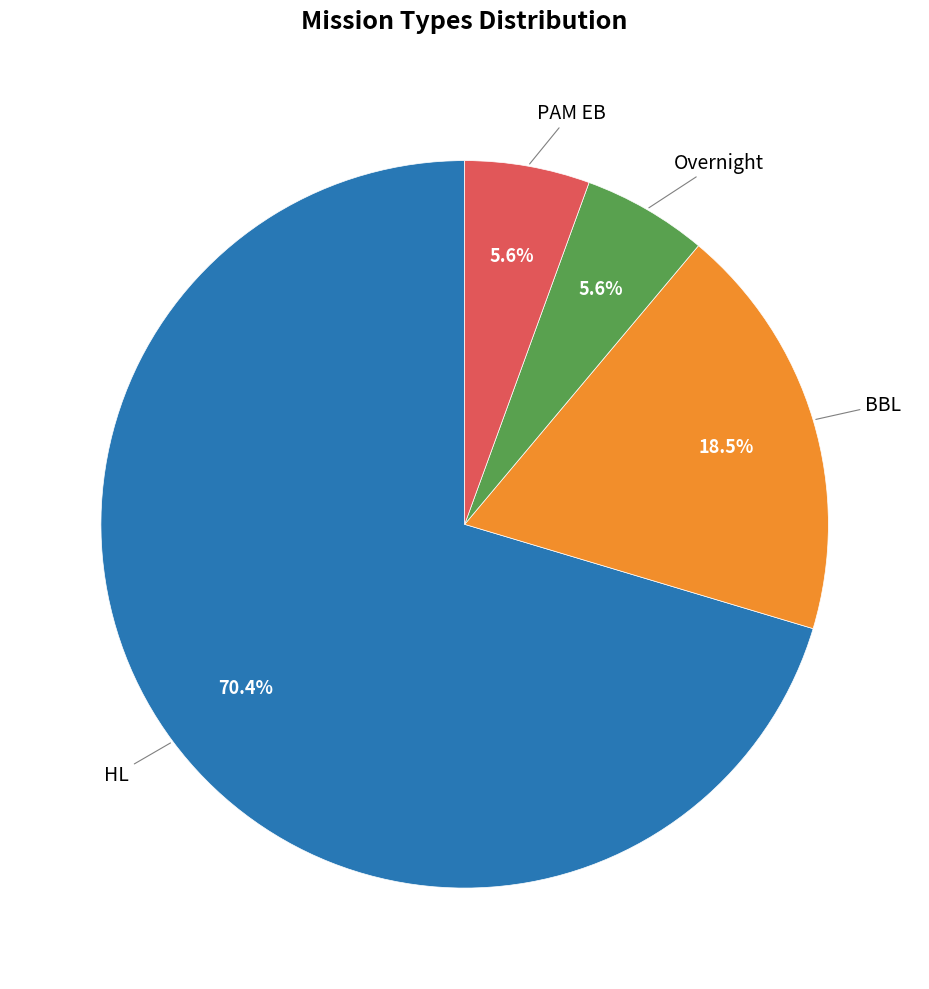

How many slices are in this pie chart?

4